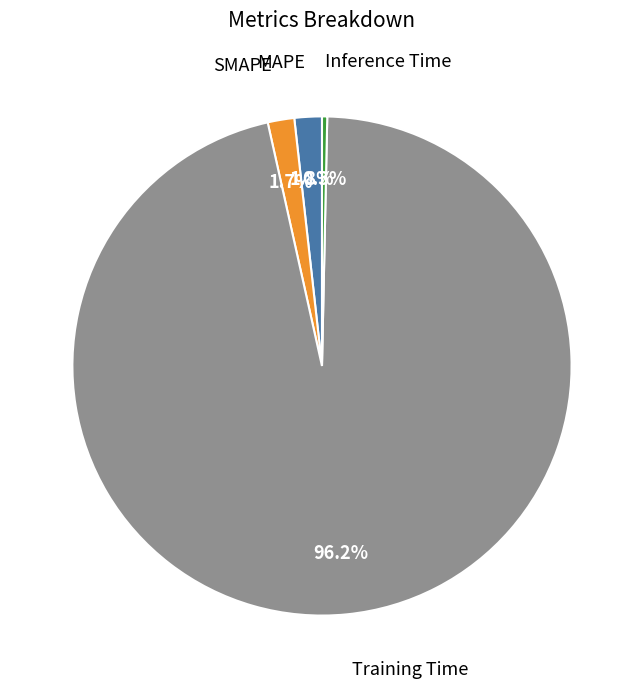

Count the number of slices in the pie.

4